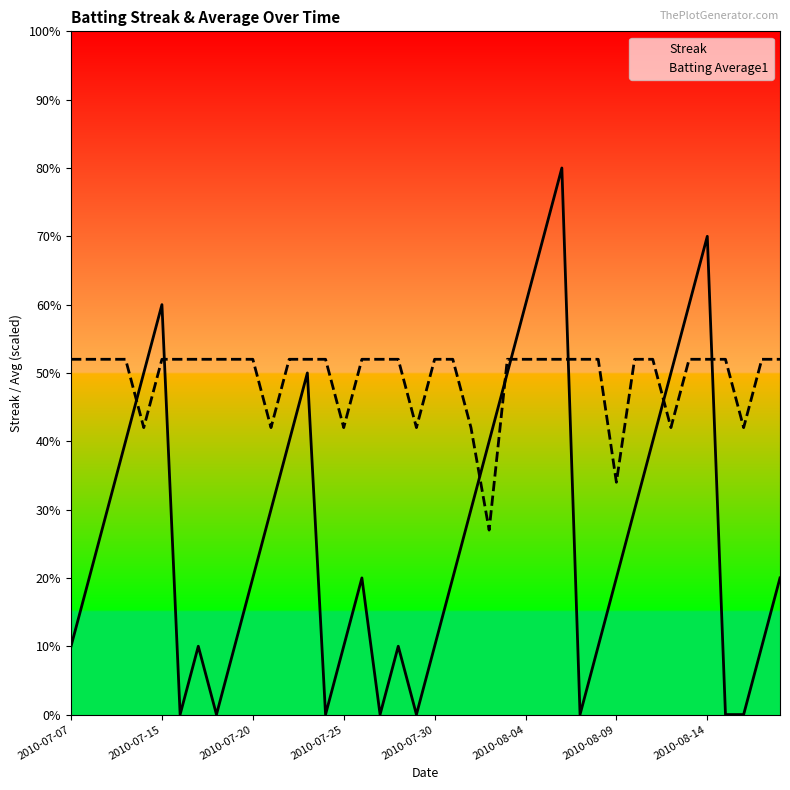

What is the average value of the Streak series?

2.7